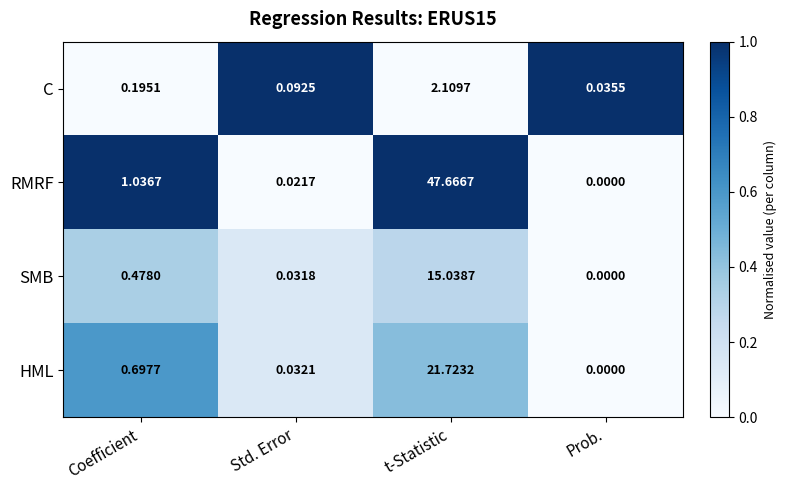

Where is SMB nearest to the value 7?

Coefficient